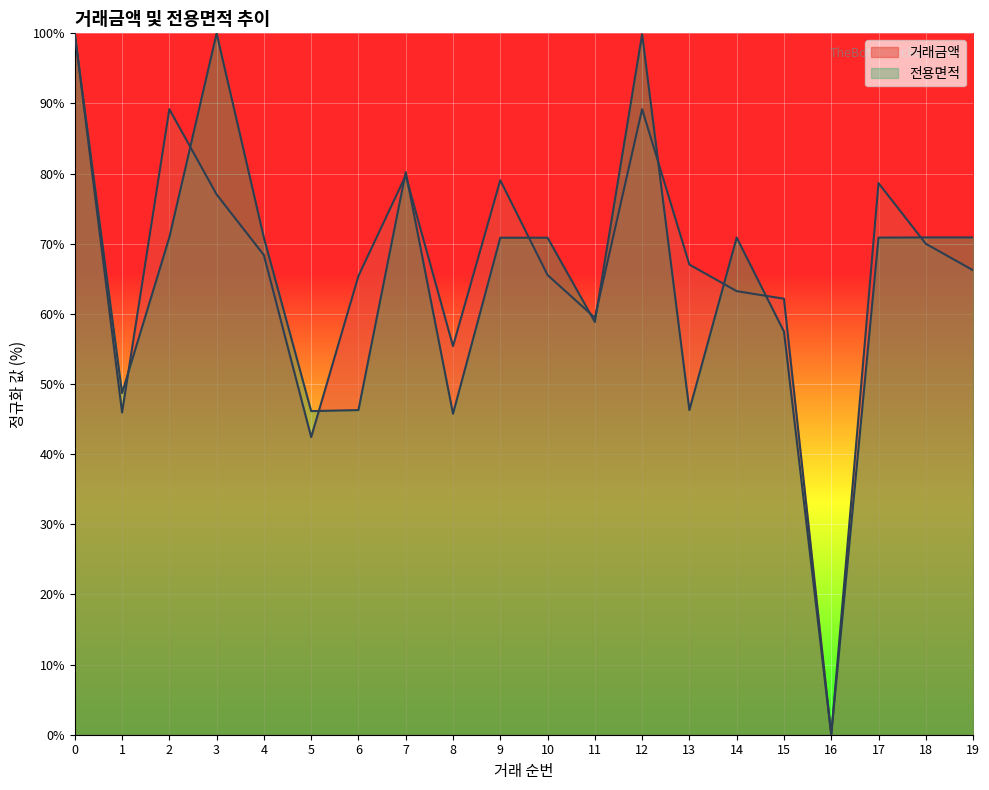

True or false: 전용면적 has a value of -53.7 at 16.

False